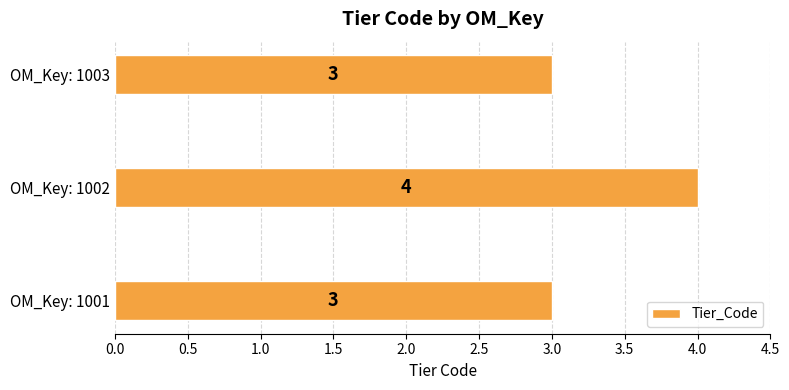

How many bars are there in total?

3